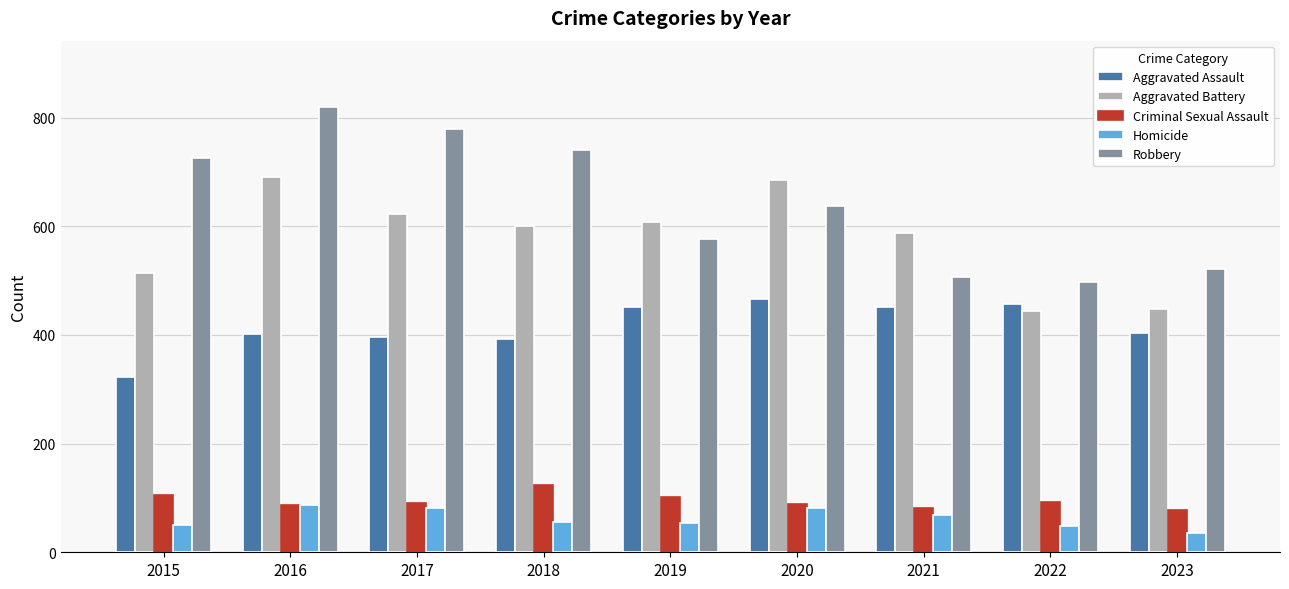

Which series has the largest total across all categories?

Robbery